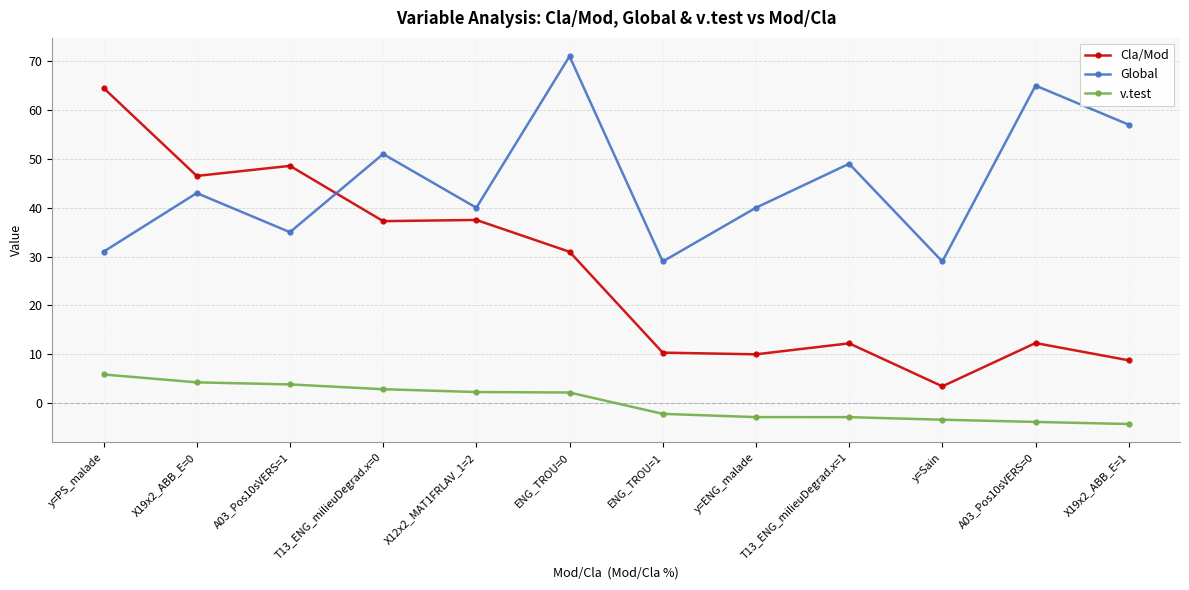

Which series has the largest range (max minus min)?

Cla/Mod